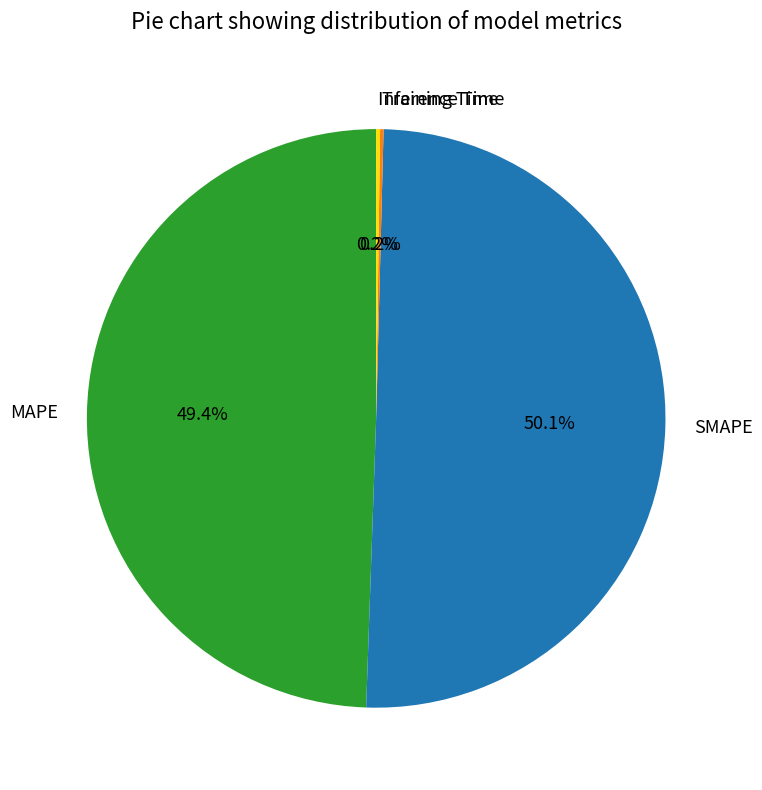

What is the total percentage of SMAPE and MAPE?

99.6%